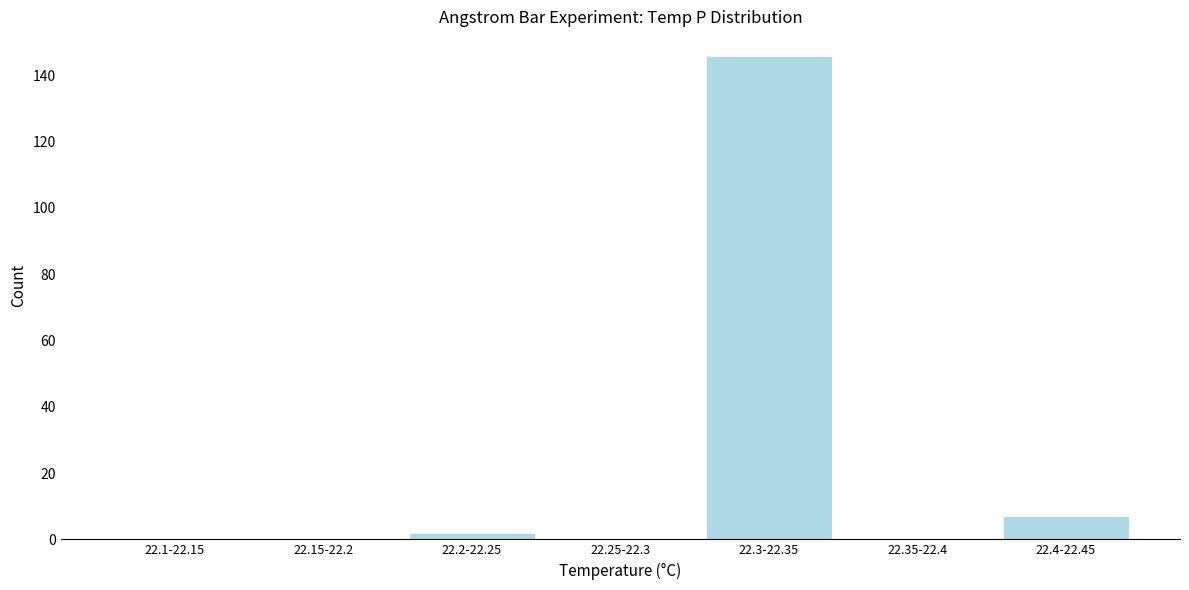

Reading right to left, transcribe all the data shown in this chart.

22.4-22.45=7	22.35-22.4=0	22.3-22.35=146	22.25-22.3=0	22.2-22.25=2	22.15-22.2=0	22.1-22.15=0